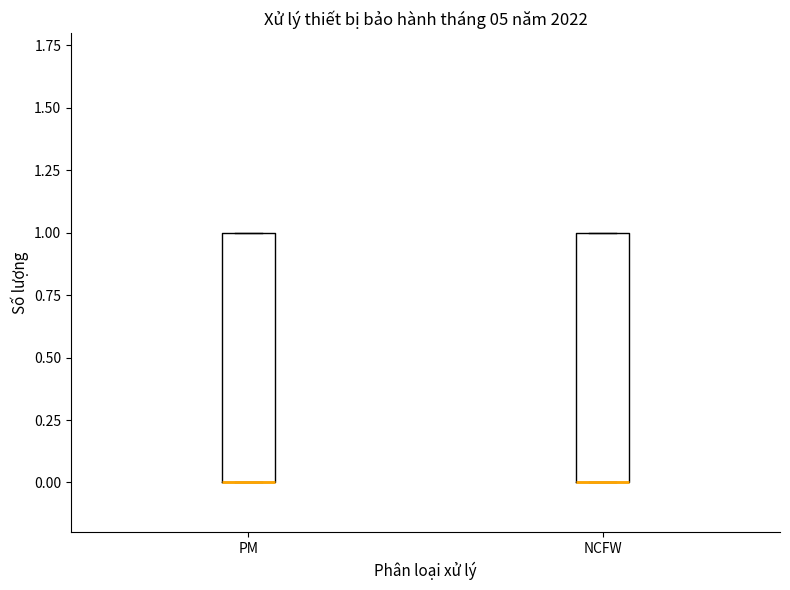

Where is the lower edge of the box for NCFW on the y-axis? The values are not printed on the chart, so give them approximately, as read against the axis.

0